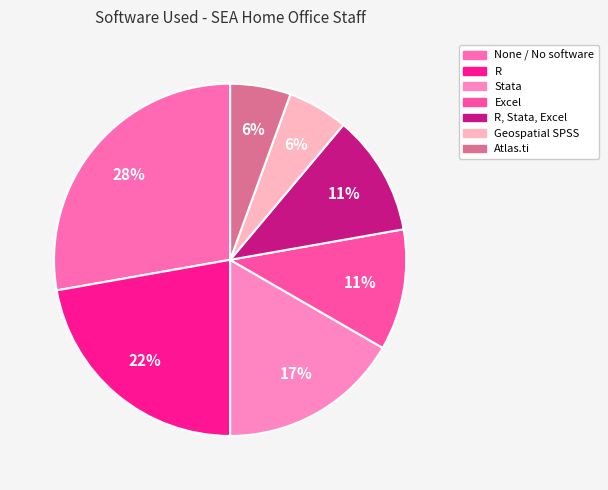

To the nearest percent, what is the difference between the largest and smallest slice percentages?

22%